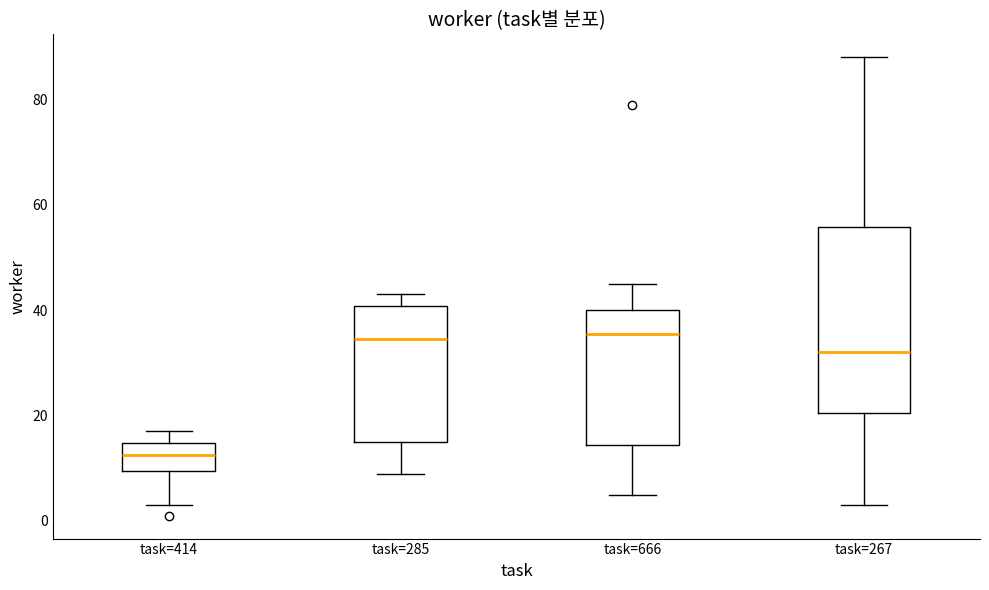

Comparing the boxes themselves (not the whiskers), which one is the tallest?

task=267